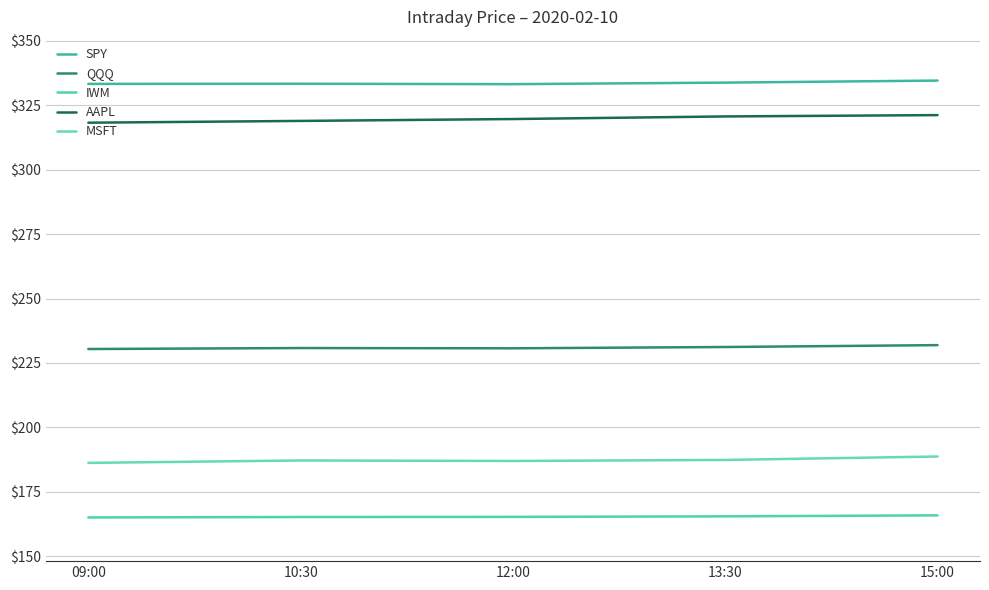

Between 10:30 and 15:00, which series saw the biggest shift?

AAPL